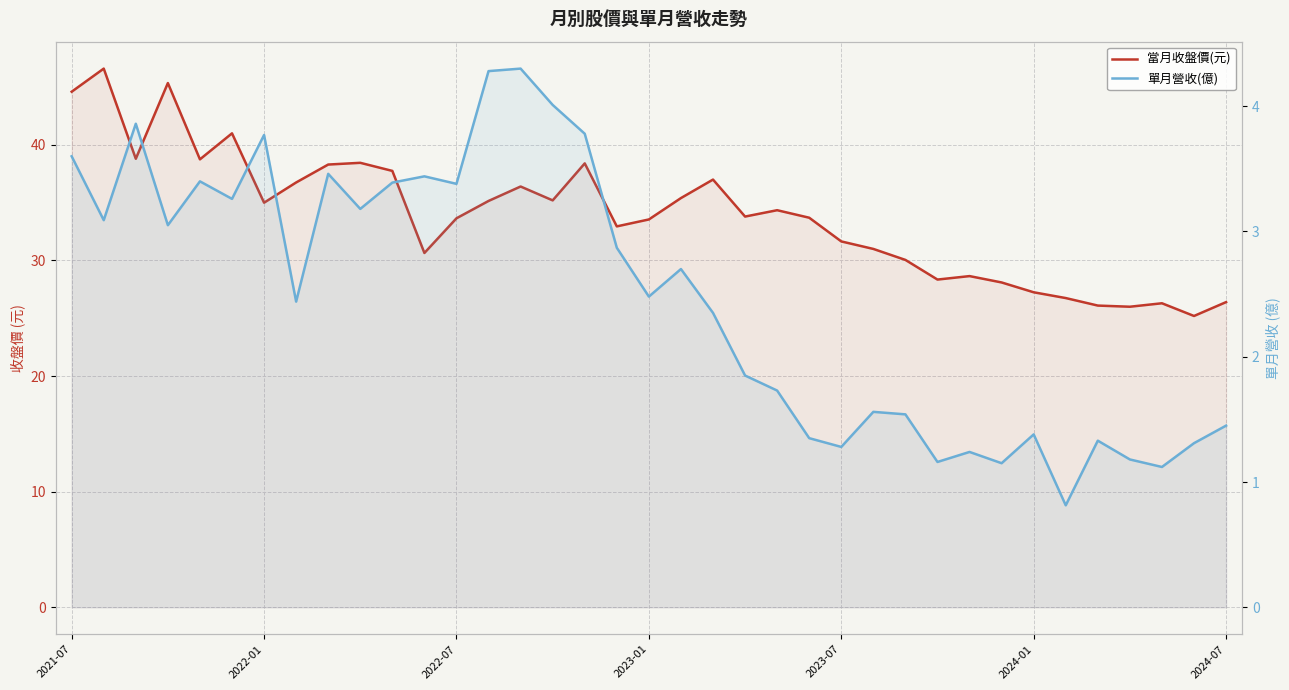

In 當月收盤價(元), how many points are lower than both neighbors (excluding endpoints)?

10